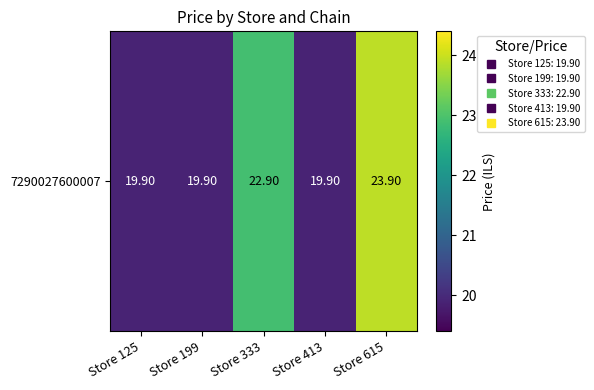

What is the maximum value shown in the chart?

23.9